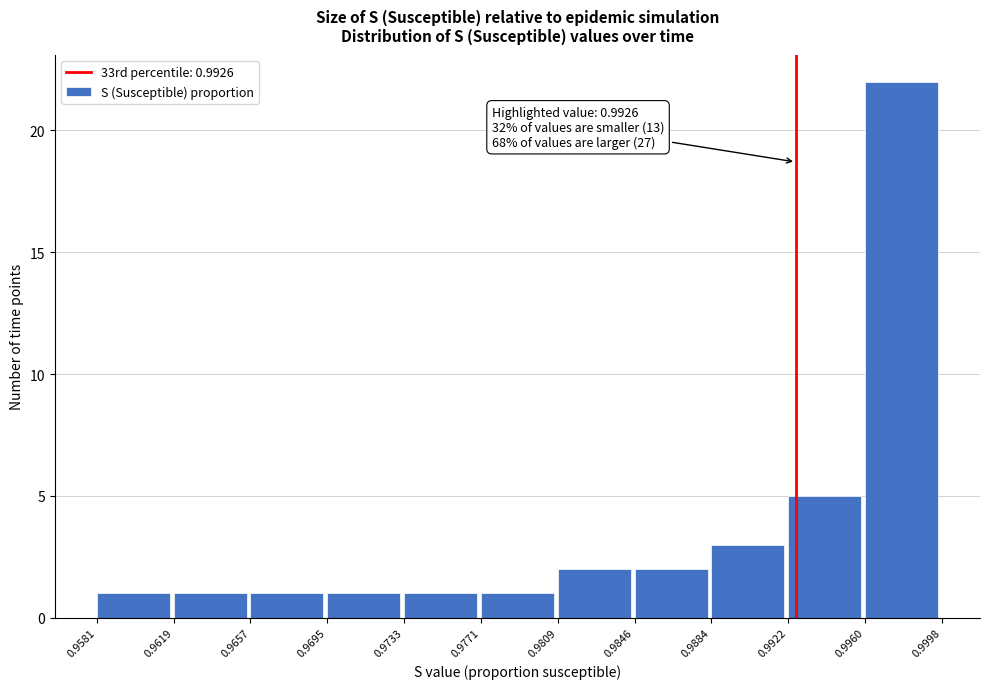

Which range on the x-axis has the tallest bar?

0.9960 to 0.9998